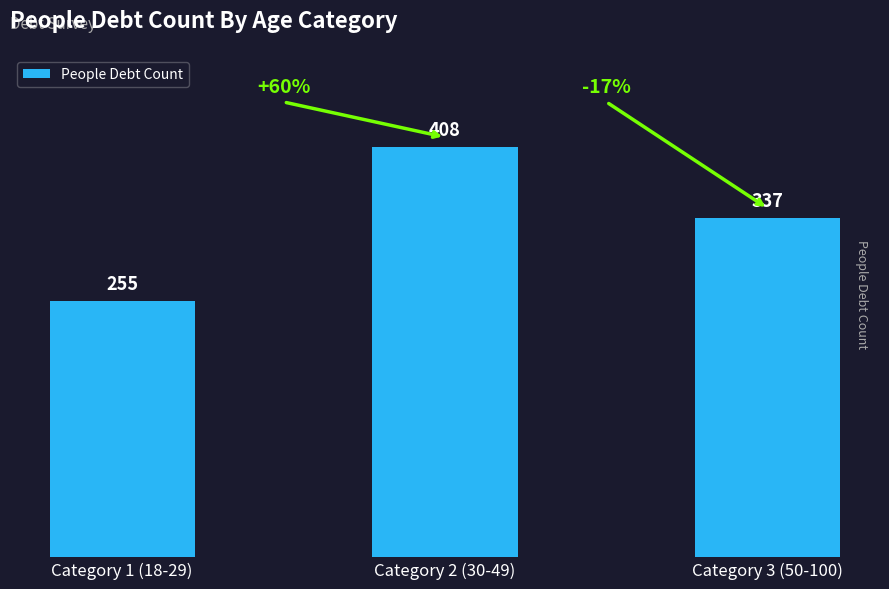

Does the chart contain any negative values?

No